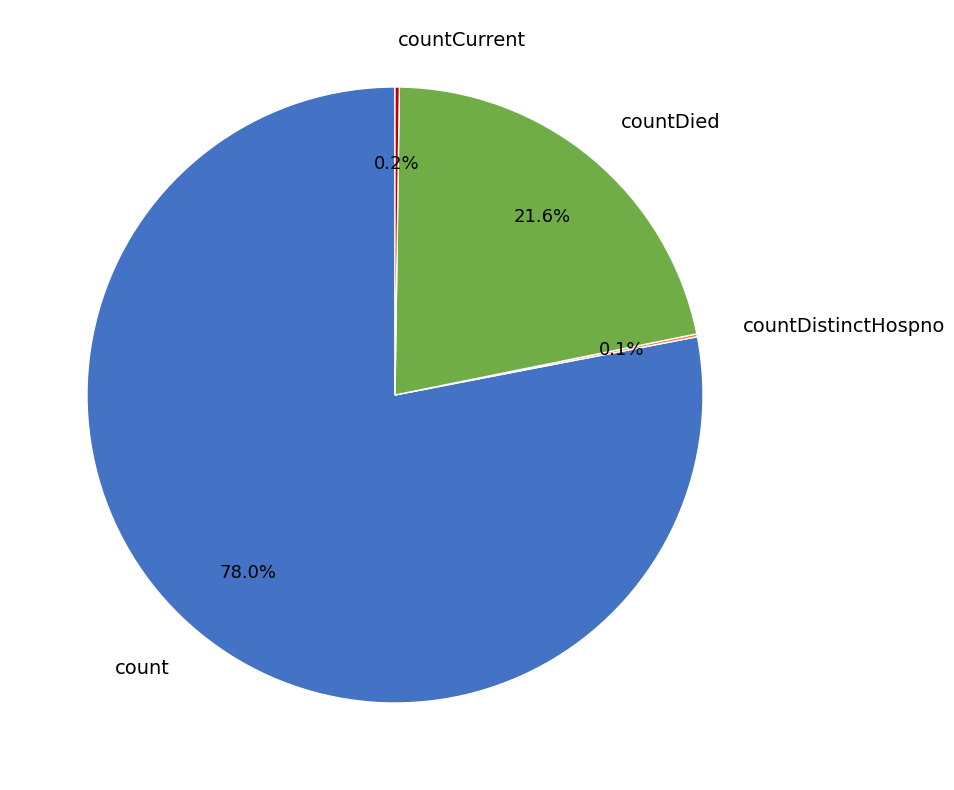

Does count account for over 50% of the chart?

Yes